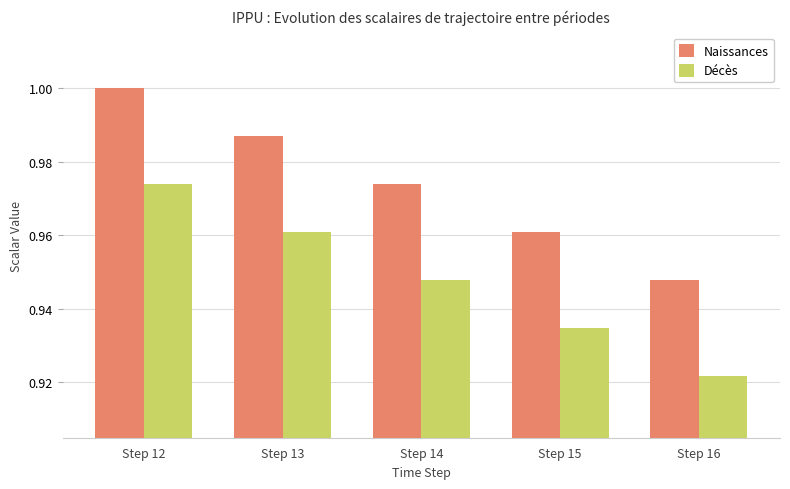

How many data points does each series have?

5